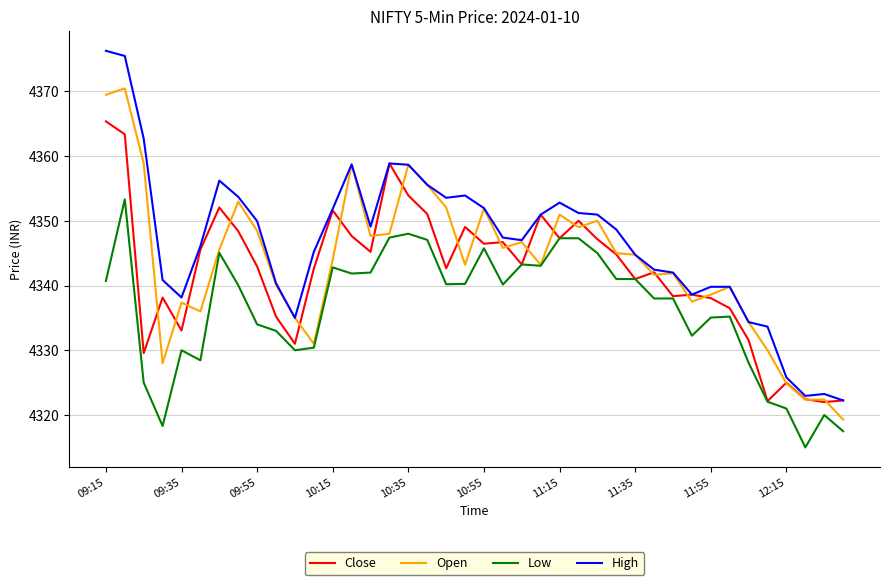

True or false: High and Low intersect in this chart.

False